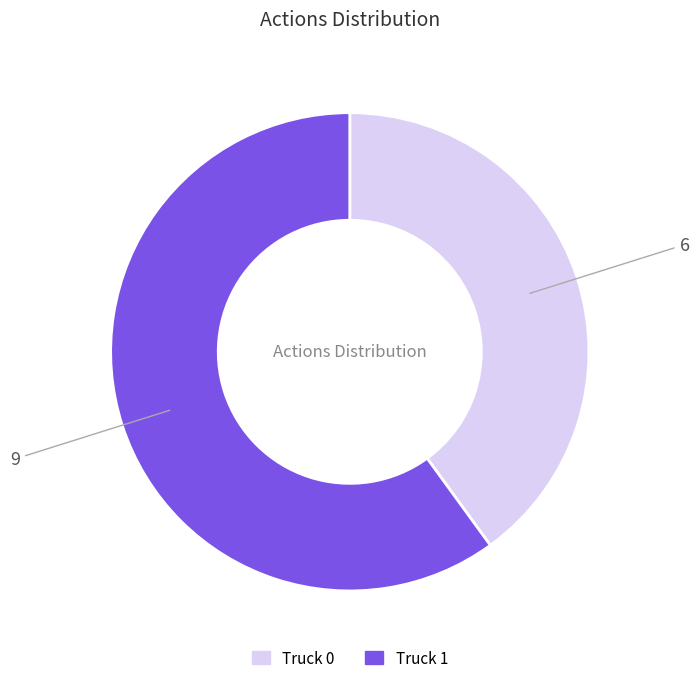

Rank the categories by value from highest to lowest.

Truck 1, Truck 0